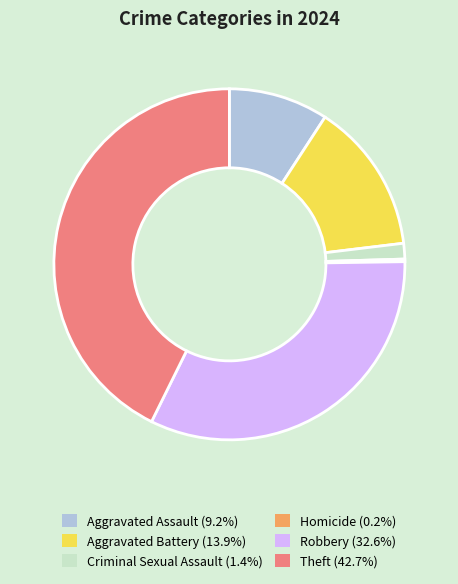

Do Theft and Aggravated Battery together represent more than half of the pie?

Yes